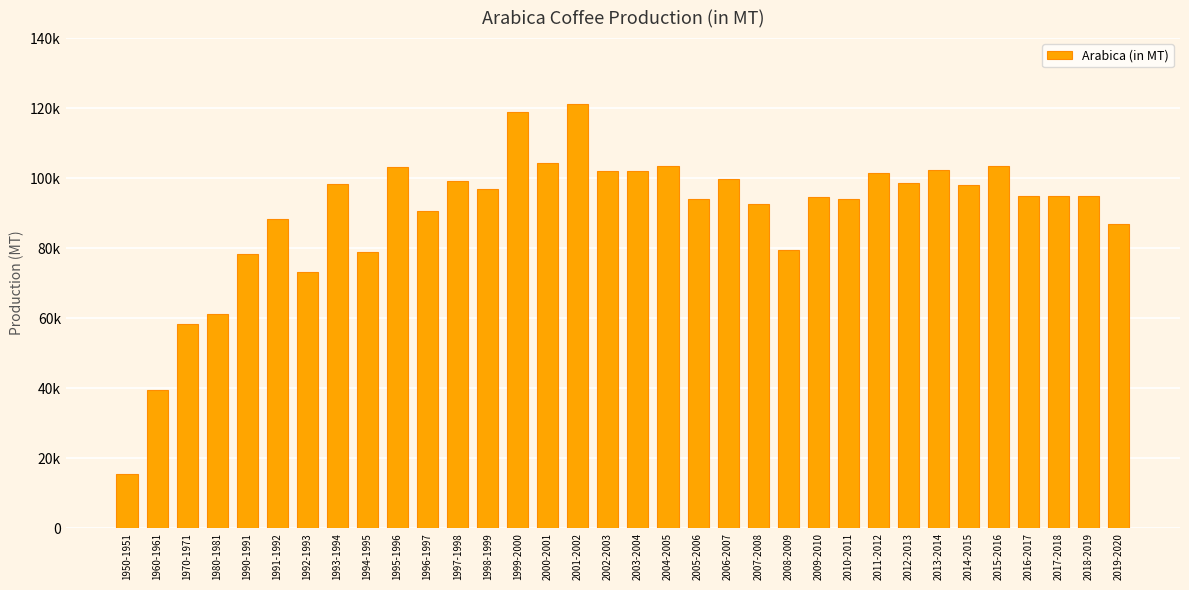

List the labels in order of value, smallest first.

1950-1951, 1960-1961, 1970-1971, 1980-1981, 1992-1993, 1990-1991, 1994-1995, 2008-2009, 2019-2020, 1991-1992, 1996-1997, 2007-2008, 2005-2006, 2010-2011, 2009-2010, 2016-2017, 2017-2018, 2018-2019, 1998-1999, 2014-2015, 1993-1994, 2012-2013, 1997-1998, 2006-2007, 2011-2012, 2003-2004, 2002-2003, 2013-2014, 1995-1996, 2004-2005, 2015-2016, 2000-2001, 1999-2000, 2001-2002